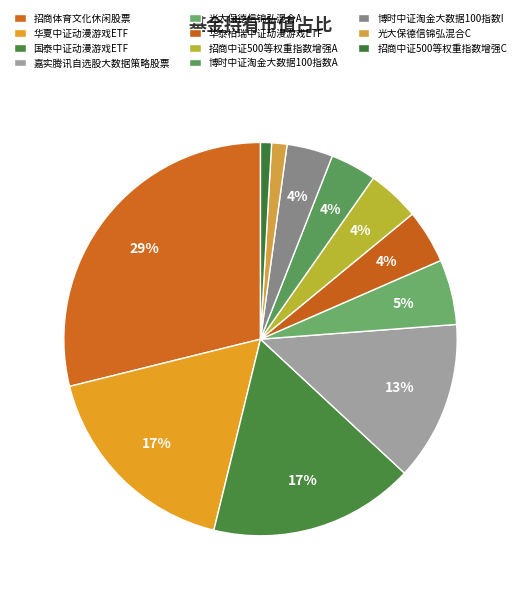

What is the largest slice in the pie chart?

招商体育文化休闲股票